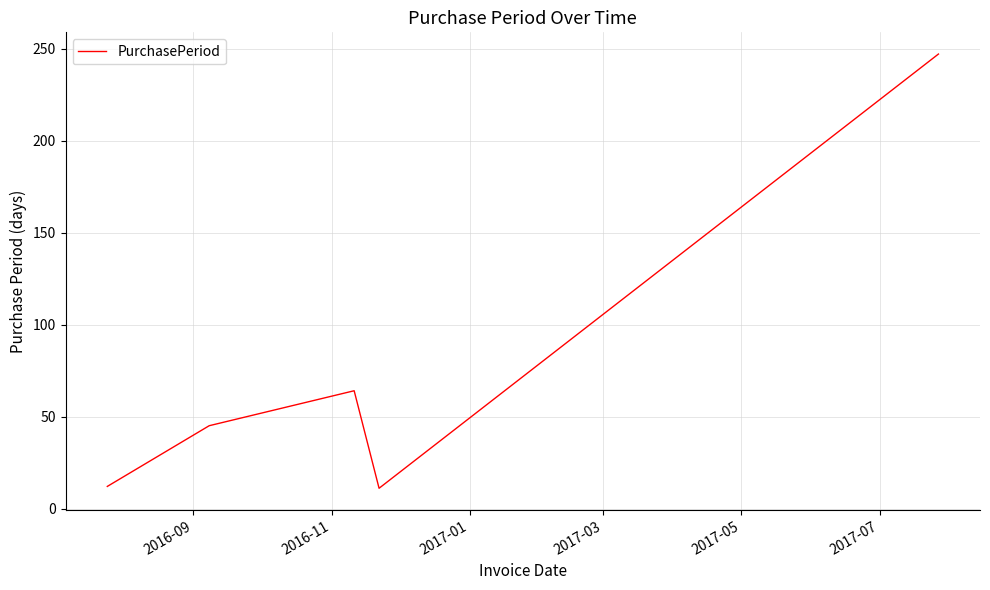

What is the greatest value displayed?

247